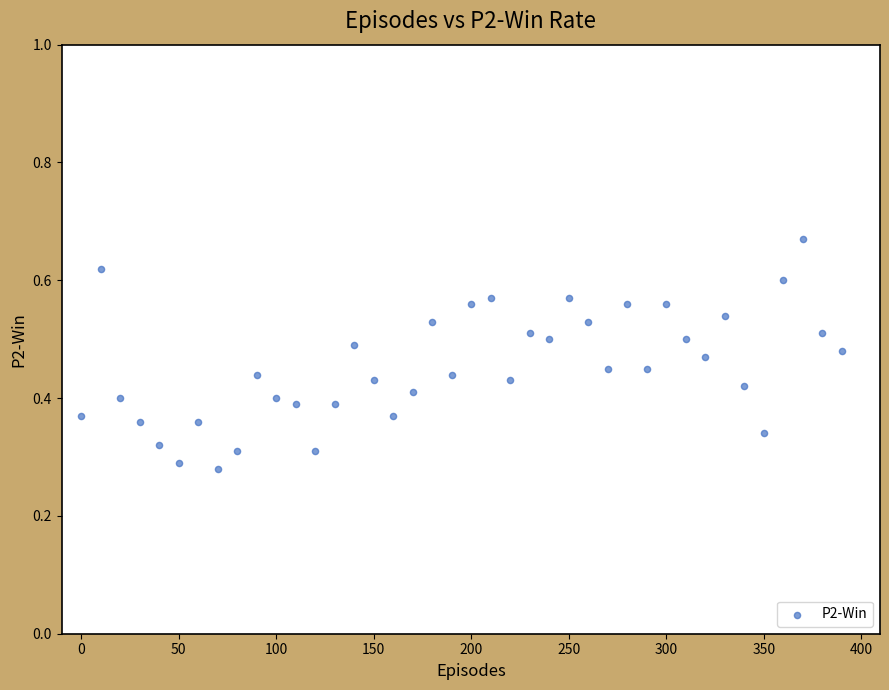

What is the range of X values (max minus min)?

390.0